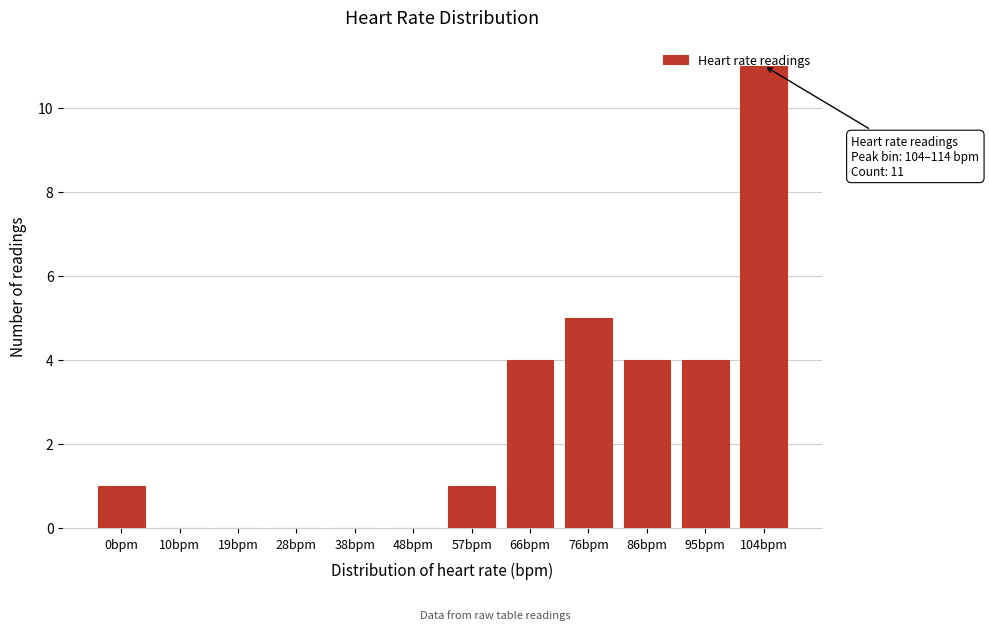

What is the maximum value shown in the chart?

11